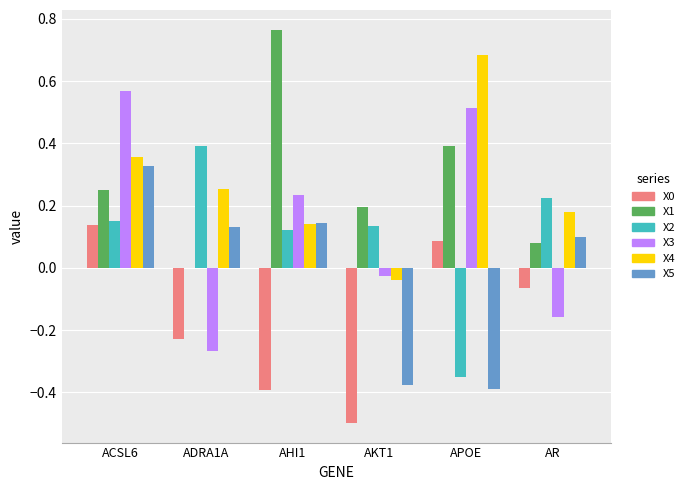

True or false: X5 has a value of -0.6 at APOE.

False